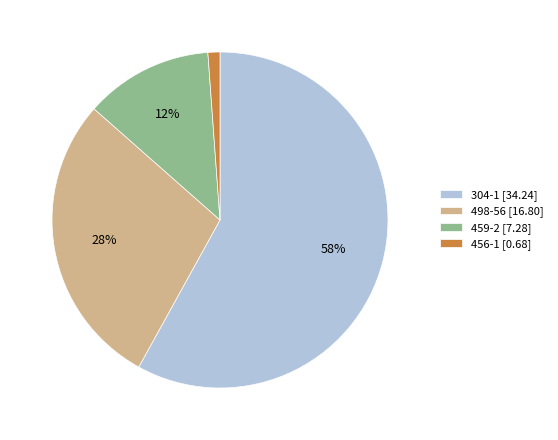

Is the sum of 498-56 [16.80] and 459-2 [7.28] greater than half?

No